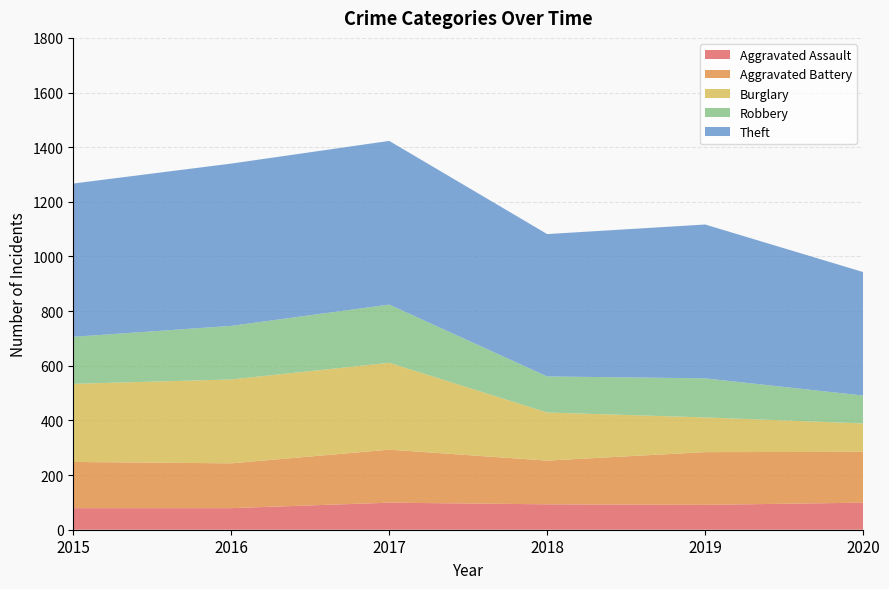

Reading left to right, extract all data points from this chart.

Aggravated Assault: 2015=79	2016=79	2017=99	2018=93	2019=91	2020=99
Aggravated Battery: 2015=169	2016=164	2017=194	2018=160	2019=193	2020=186
Burglary: 2015=286	2016=307	2017=318	2018=176	2019=127	2020=104
Robbery: 2015=172	2016=196	2017=213	2018=132	2019=143	2020=102
Theft: 2015=561	2016=594	2017=599	2018=521	2019=563	2020=452